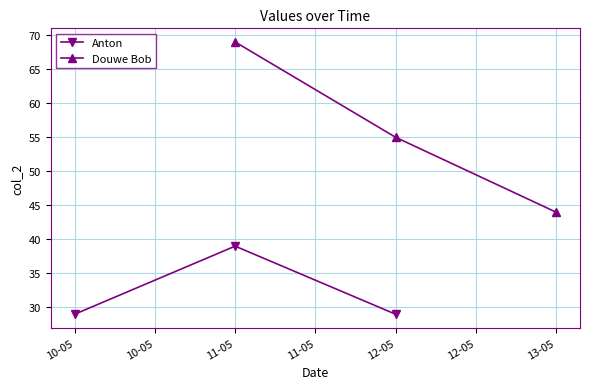

What is the highest value of the Anton series?

39